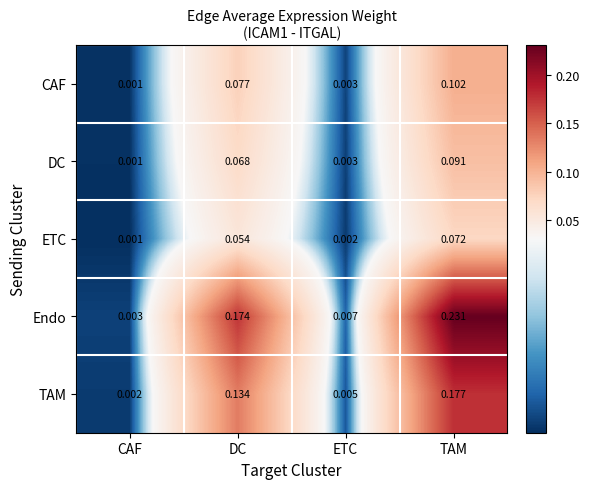

List the labels in order of ETC value, largest first.

TAM, DC, ETC, CAF